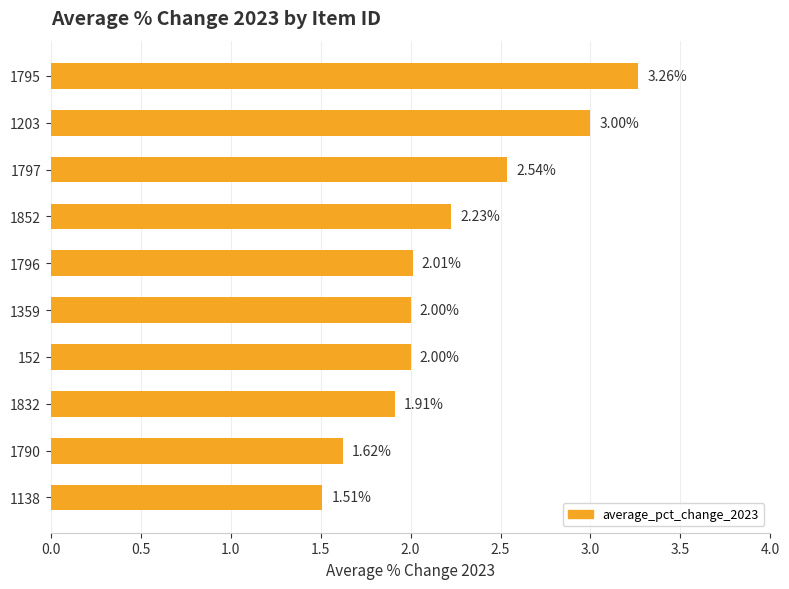

What is the sum of the values at 1796 and 1203?

5.0